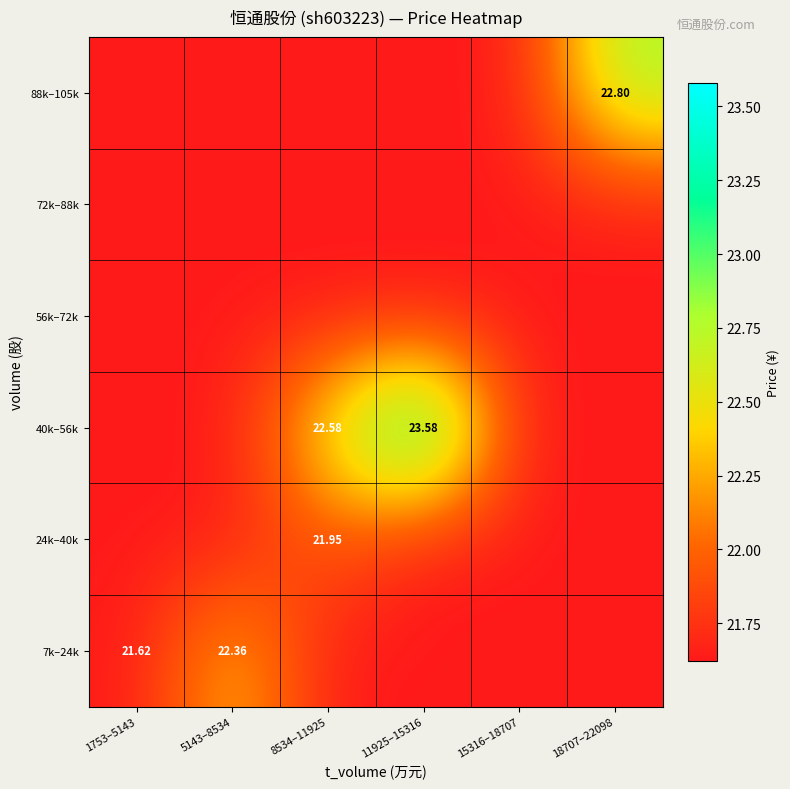

Read the 72k–88k value at 8534–11925.

21.6